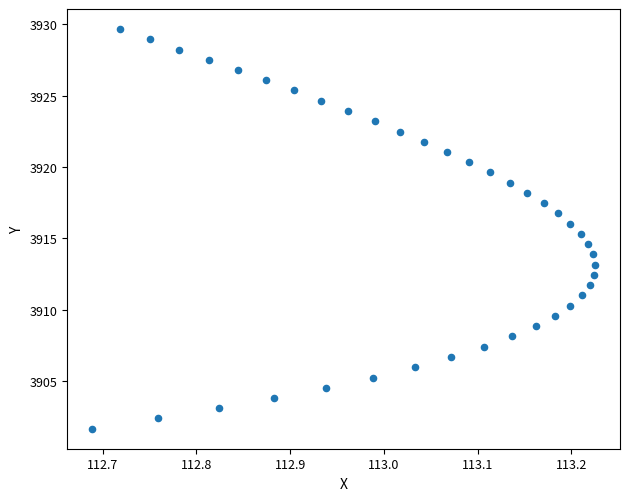

What is the range of Y values (max minus min)?

28.0